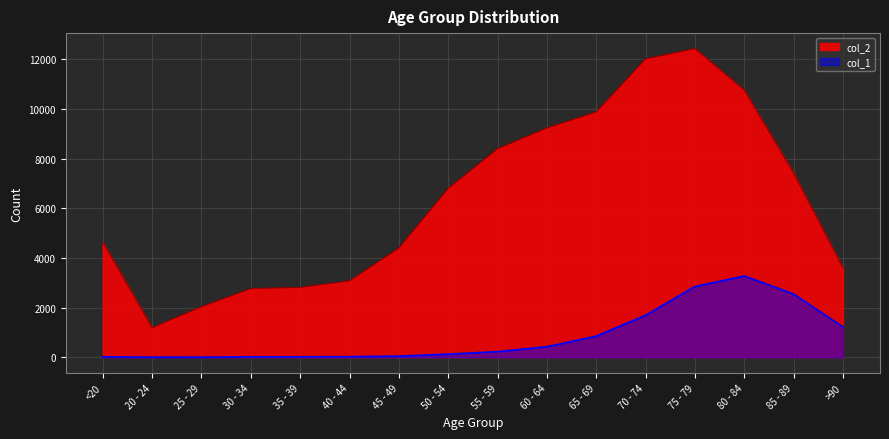

What is the difference between the col_1 values at >90 and 50 - 54?

1098